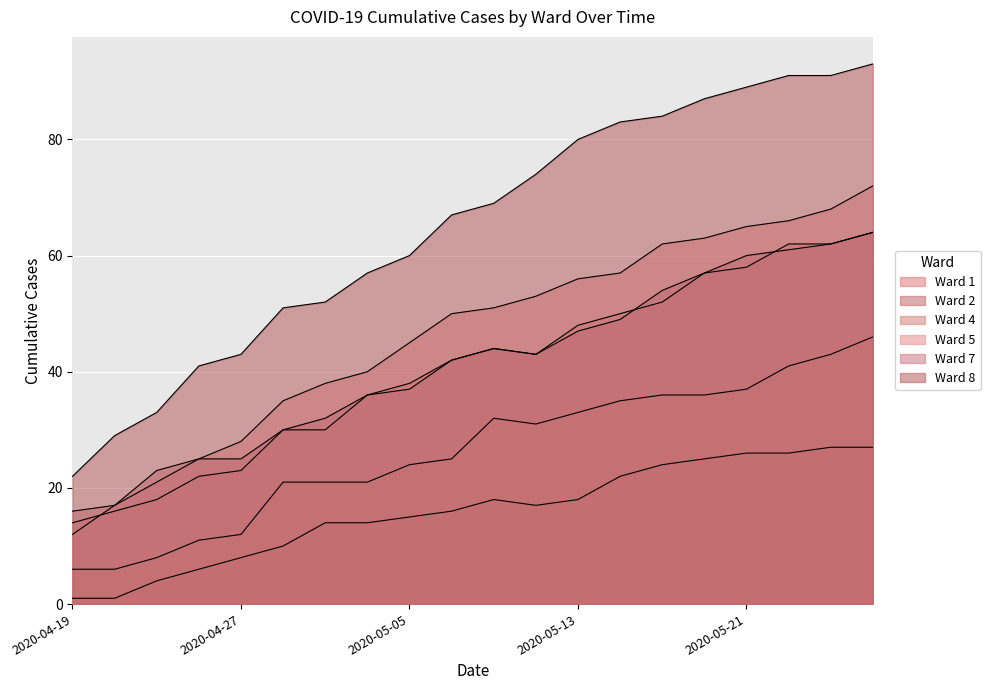

Which series has the largest total across all categories?

Ward 8